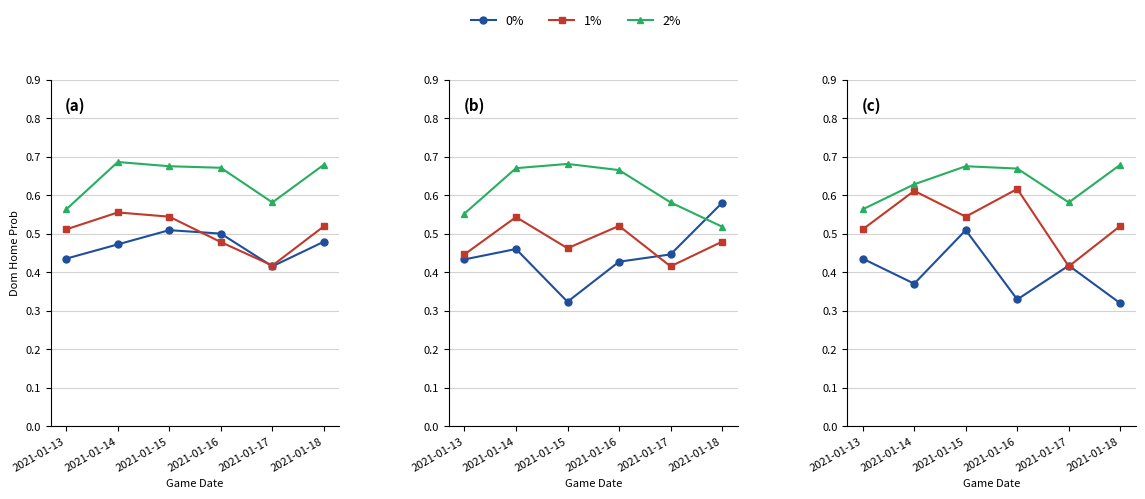

What is the minimum value for 2%?

0.6